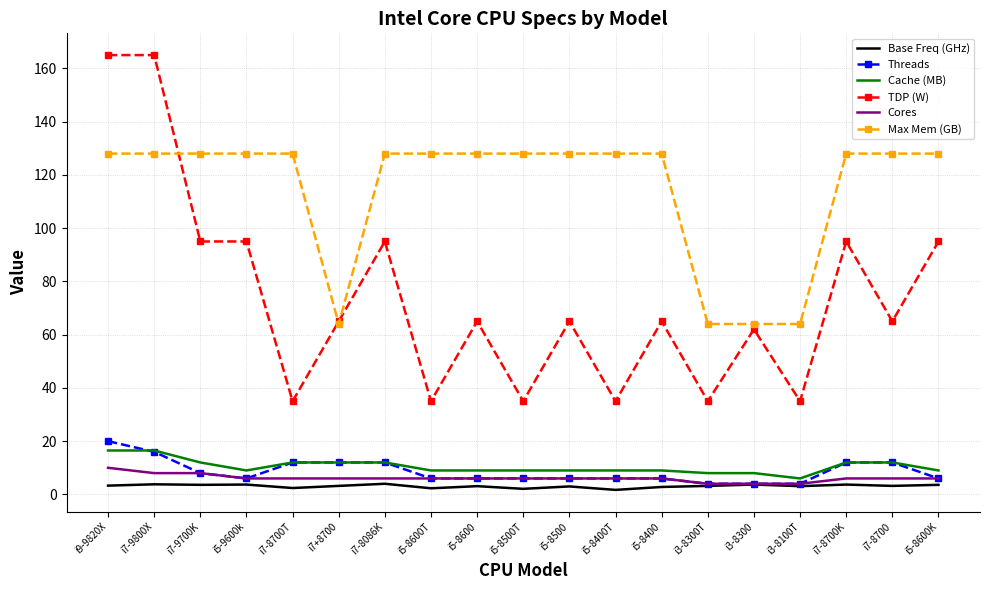

Is the value of TDP (W) at i5-8600K greater than the value of Cores at i7-9800X?

Yes